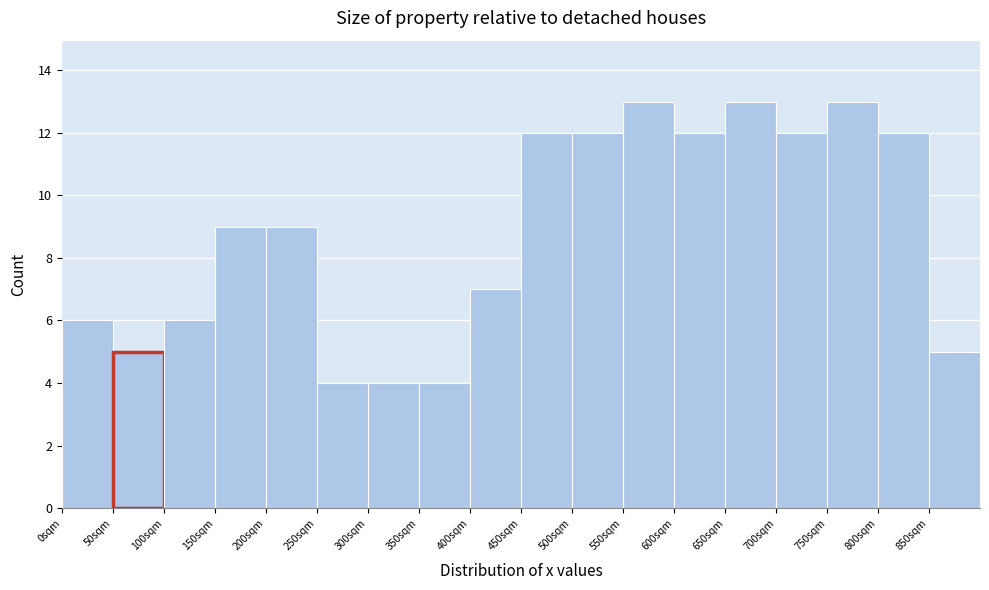

Reading left to right, transcribe this chart: for each bar, give the range it covers on the x-axis and its height. The values are not printed on the chart, so give them approximately, as read against the axis.

0 to 50: 6
50 to 100: 5
100 to 150: 6
150 to 200: 9
200 to 250: 9
250 to 300: 4
300 to 350: 4
350 to 400: 4
400 to 450: 7
450 to 500: 12
500 to 550: 12
550 to 600: 13
600 to 650: 12
650 to 700: 13
700 to 750: 12
750 to 800: 13
800 to 850: 12
850 to 900: 5